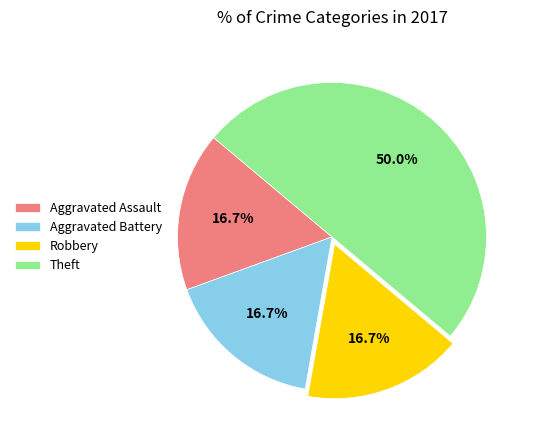

Does Aggravated Assault represent more than half of the total?

No